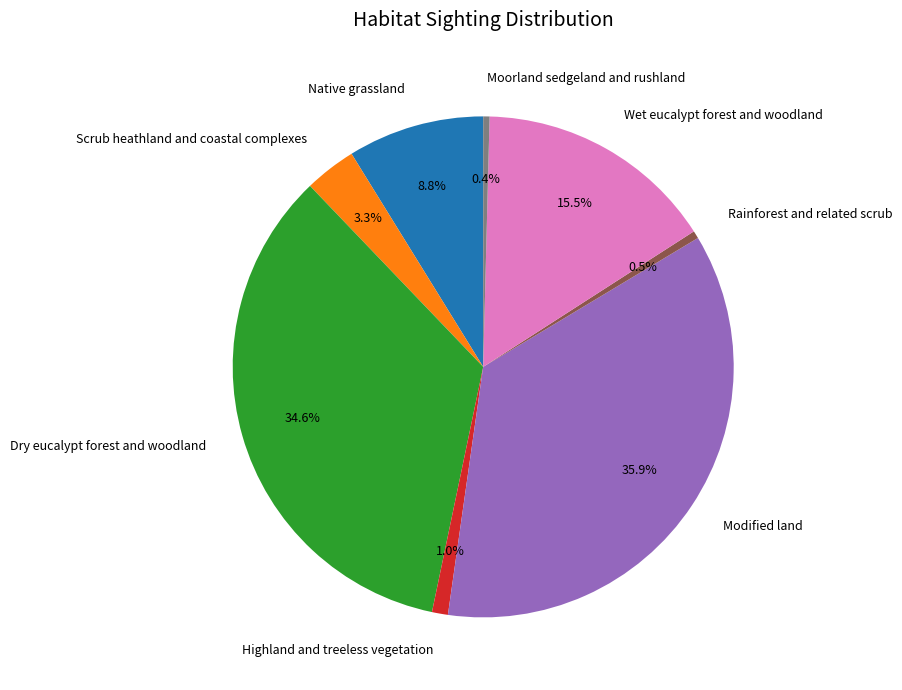

Does Native grassland account for over 50% of the chart?

No